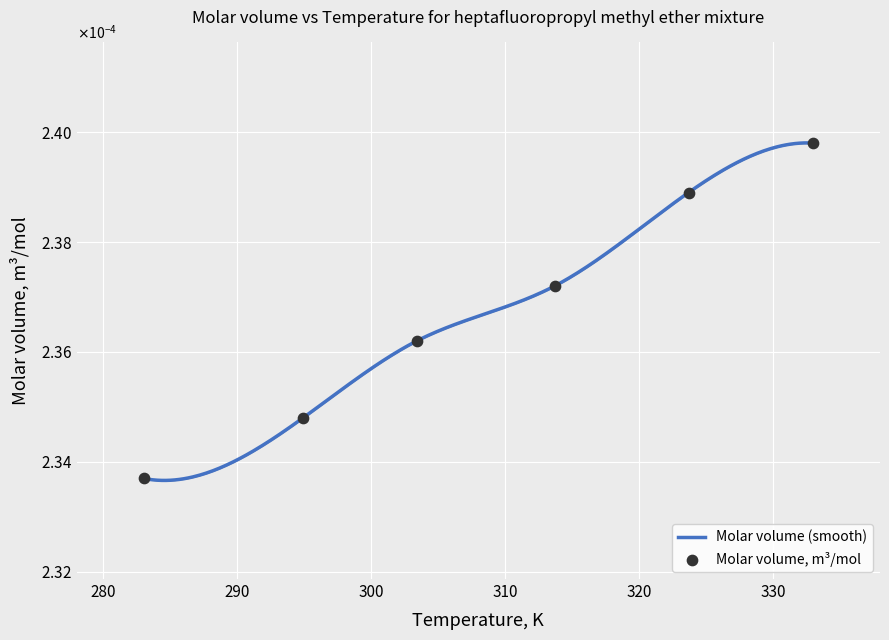

Which has a higher value, 323.7 or 283?

323.7